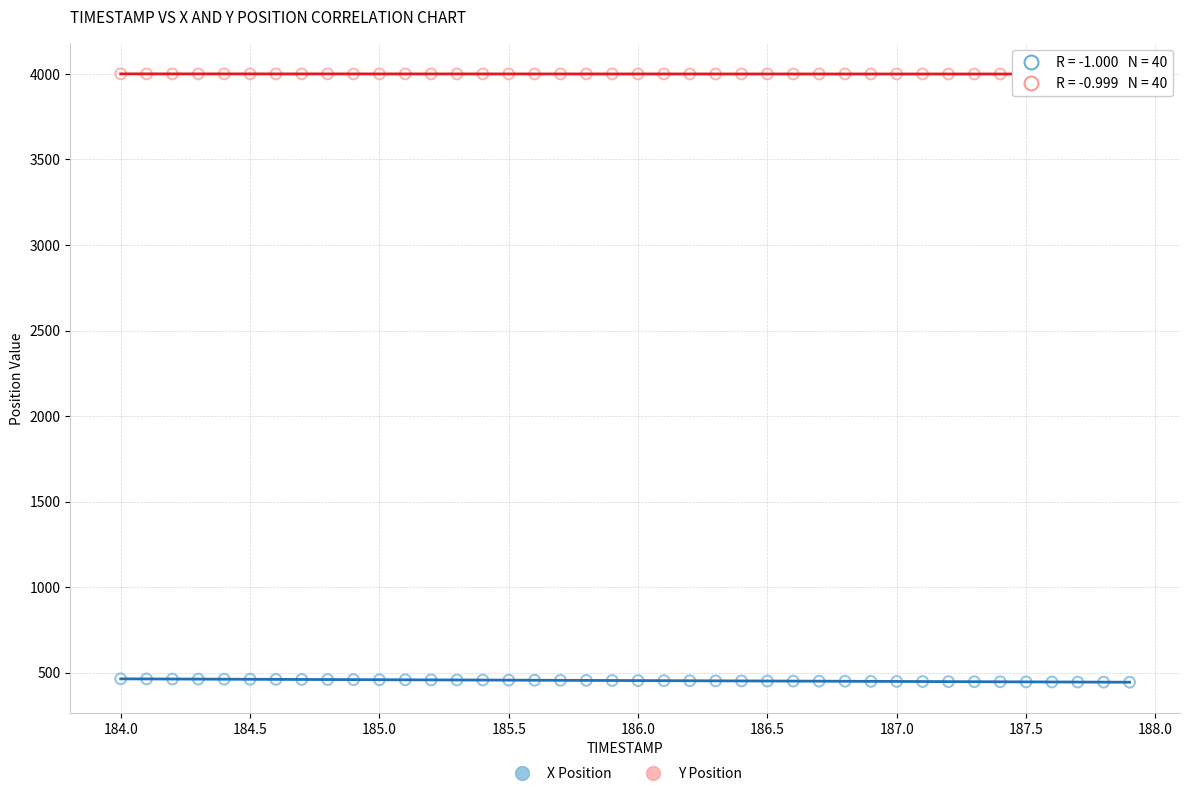

Across all data points, what is the range of Y values (max minus min)?

3556.9